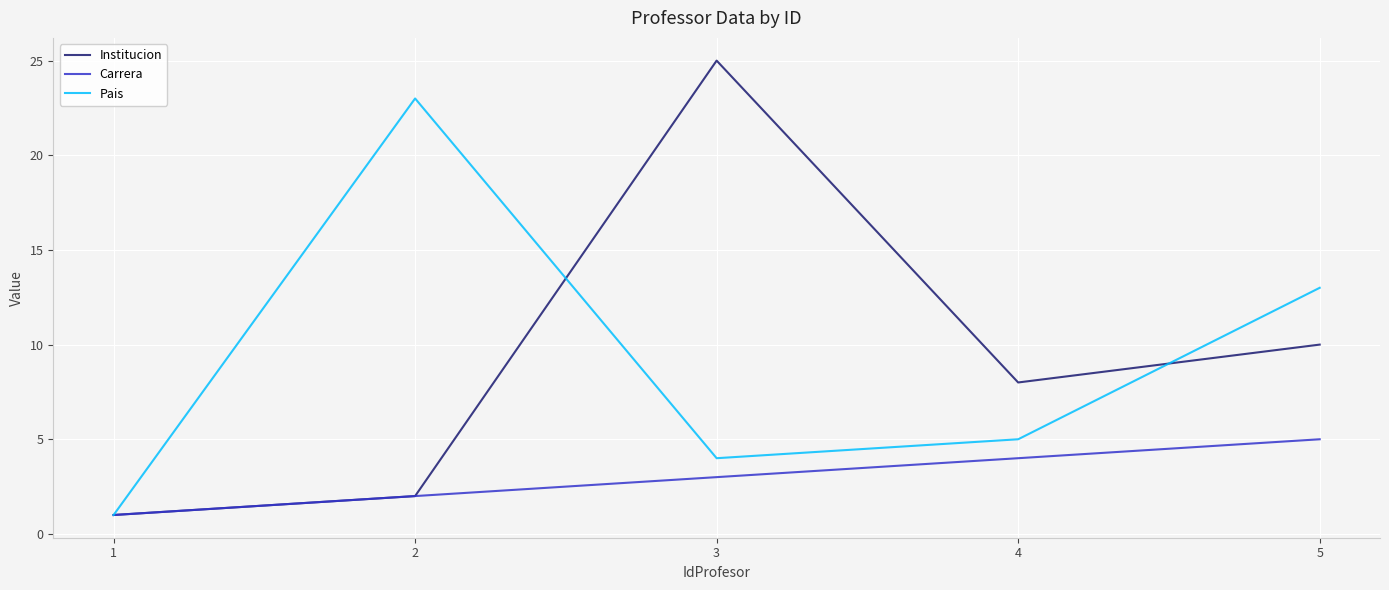

Rank the series by their maximum value, from lowest to highest.

Carrera, Pais, Institucion